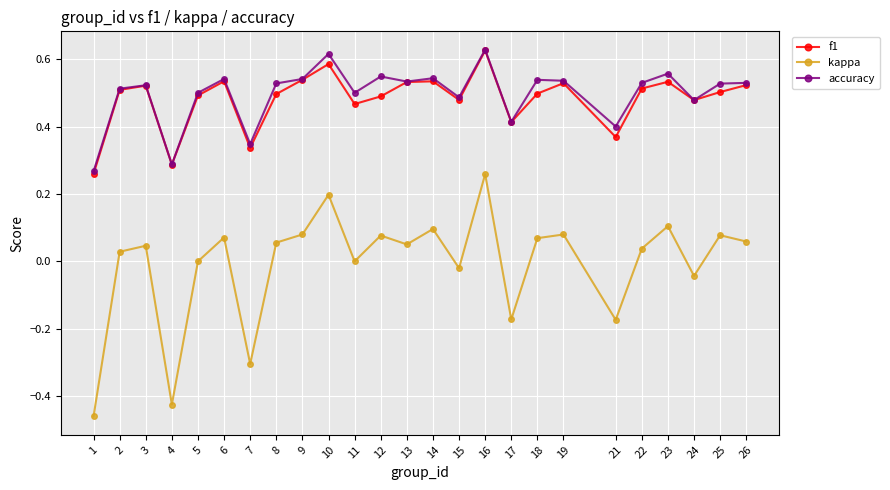

Which series has the largest range (max minus min)?

kappa